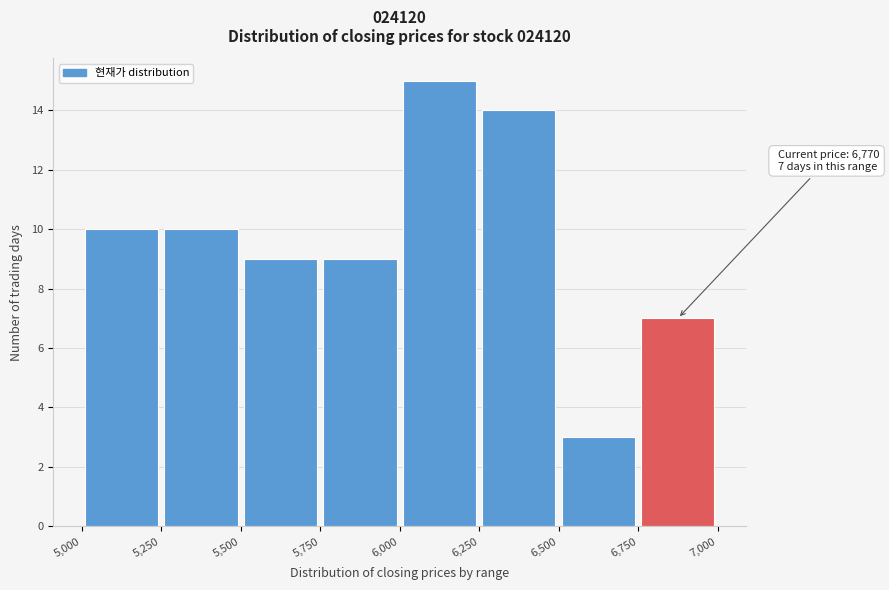

Which range on the x-axis has the tallest bar?

6,000 to 6,250